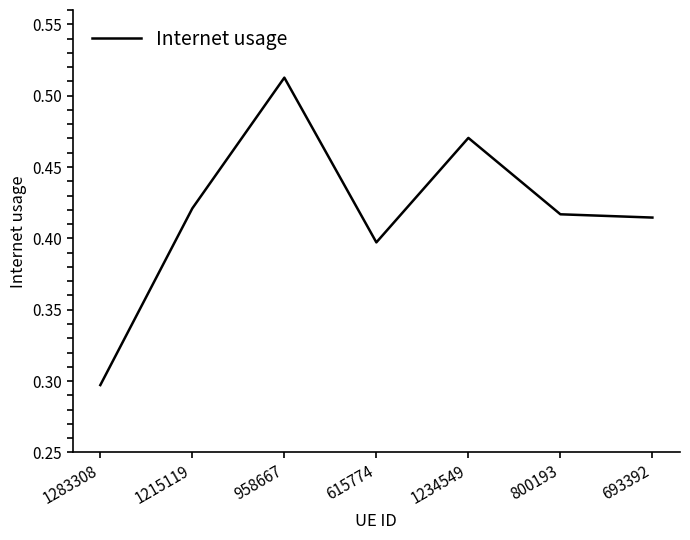

Where is the data nearest to the value 0?

1283308